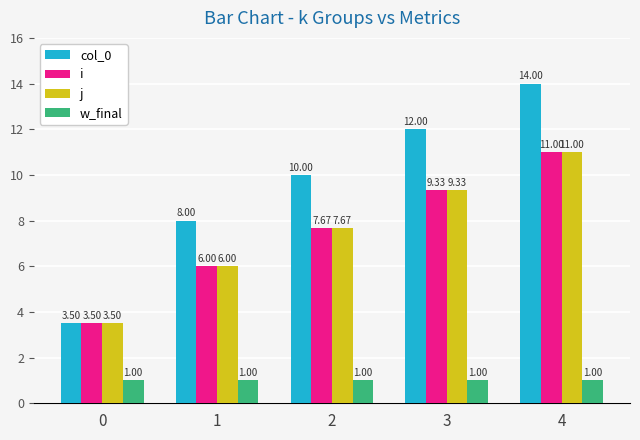

What are all the series names shown in the legend?

col_0, i, j, w_final